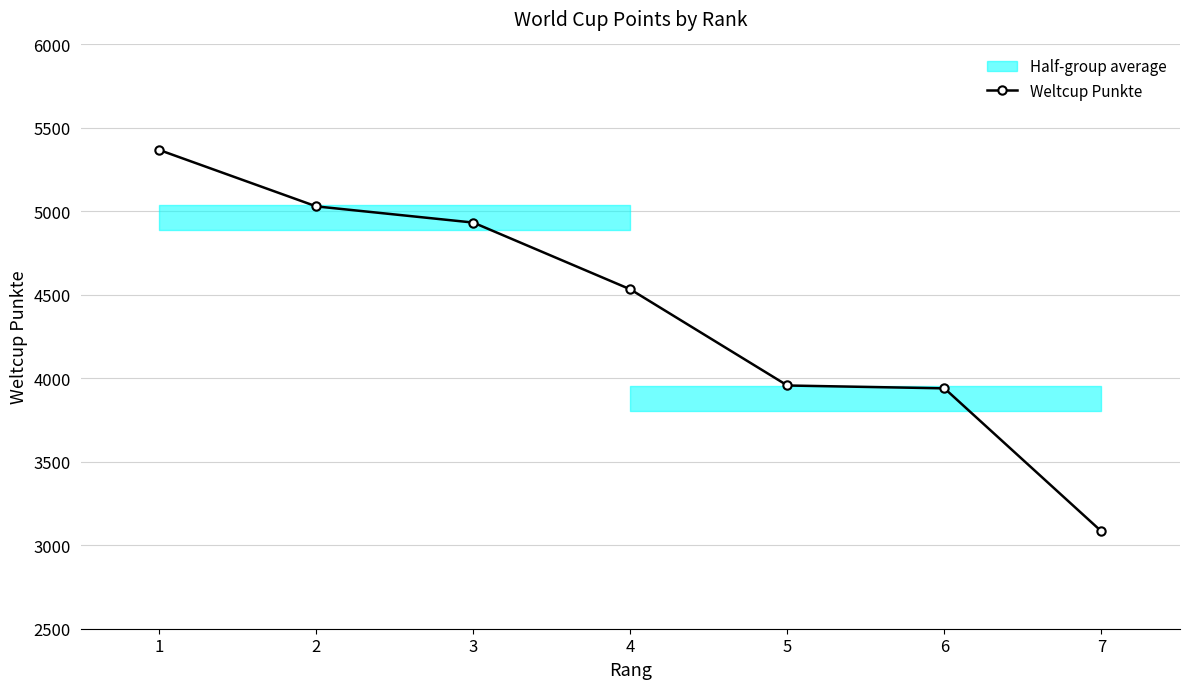

List the labels in order of value, smallest first.

7, 6, 5, 4, 3, 2, 1